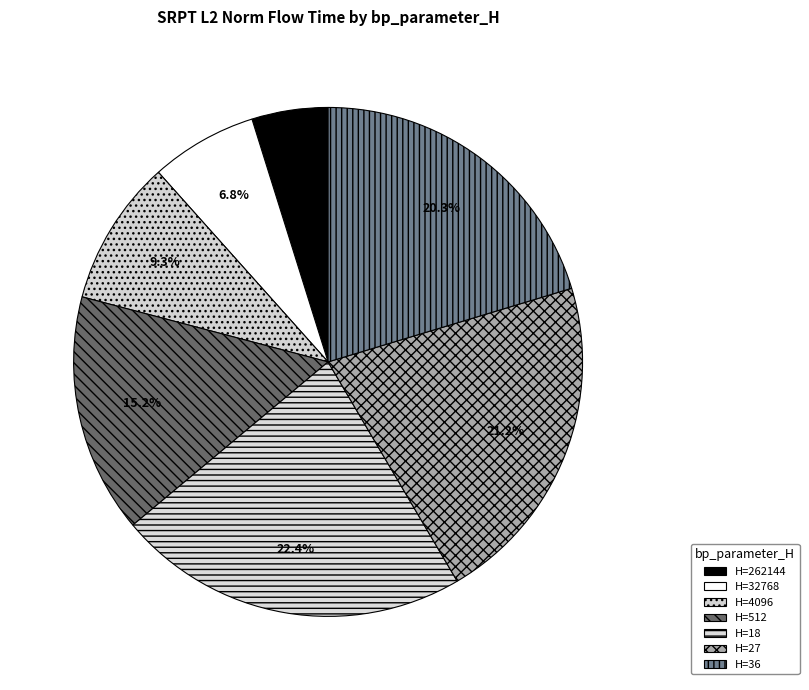

Count the number of slices in the pie.

7